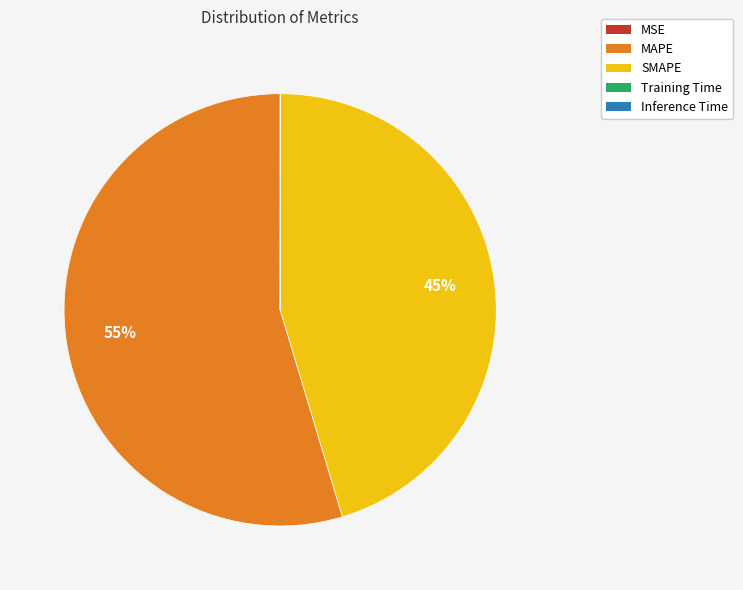

To the nearest percent, what portion does MAPE represent?

55%